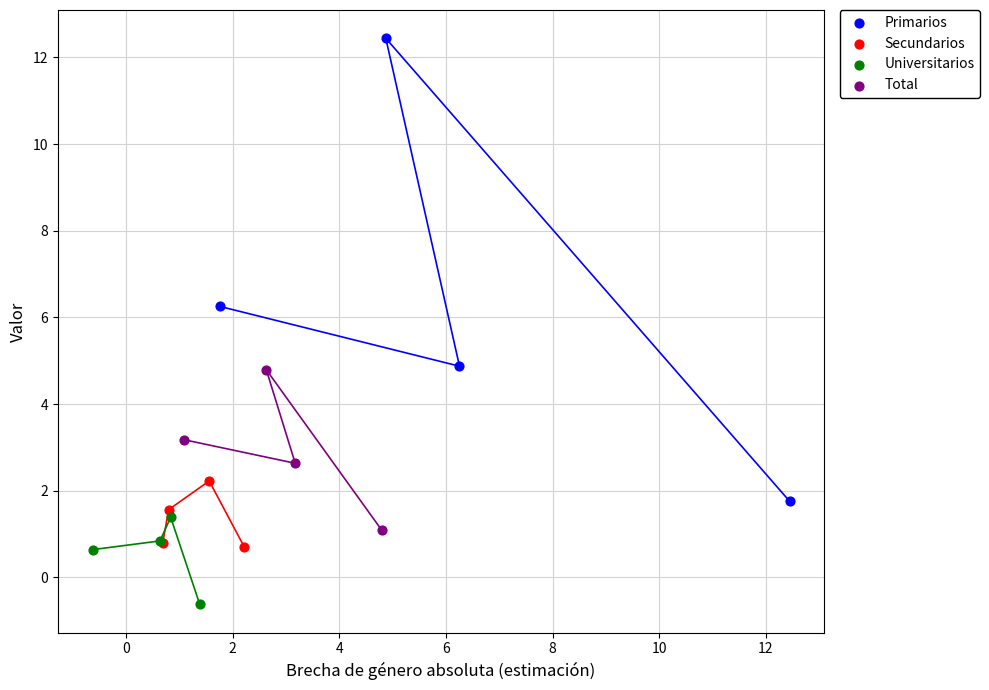

Which series reaches the maximum Y coordinate?

Primarios